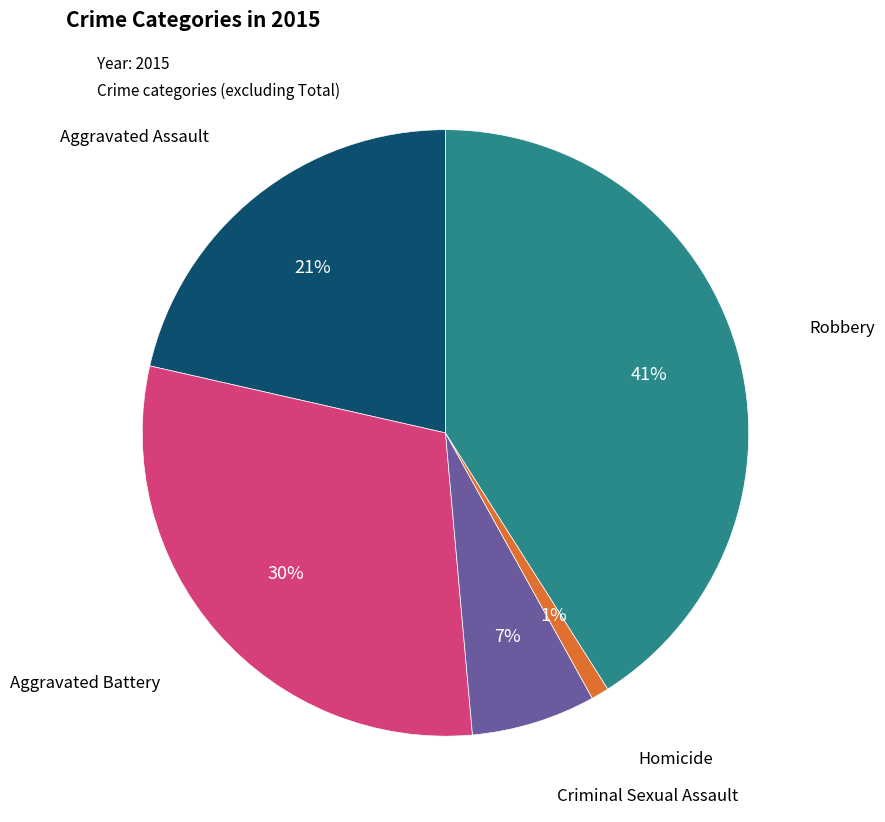

Is there any slice that represents more than half of the pie?

No